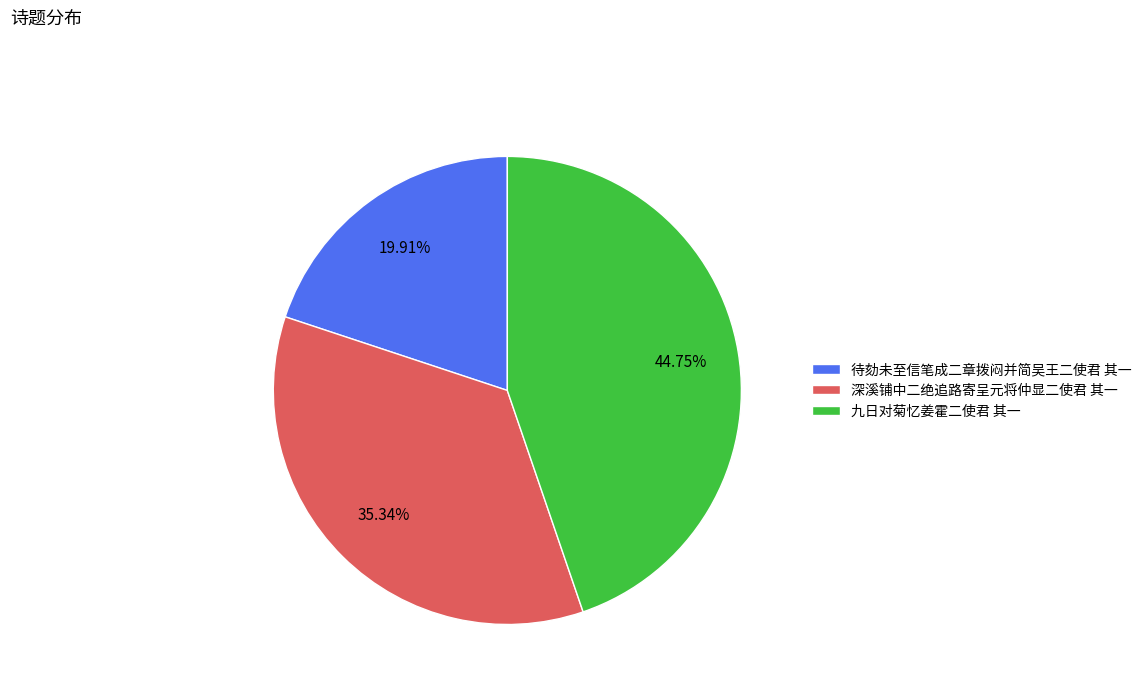

Is it true that 深溪铺中二绝追路寄呈元将仲显二使君 其一 is 23% of the pie?

False